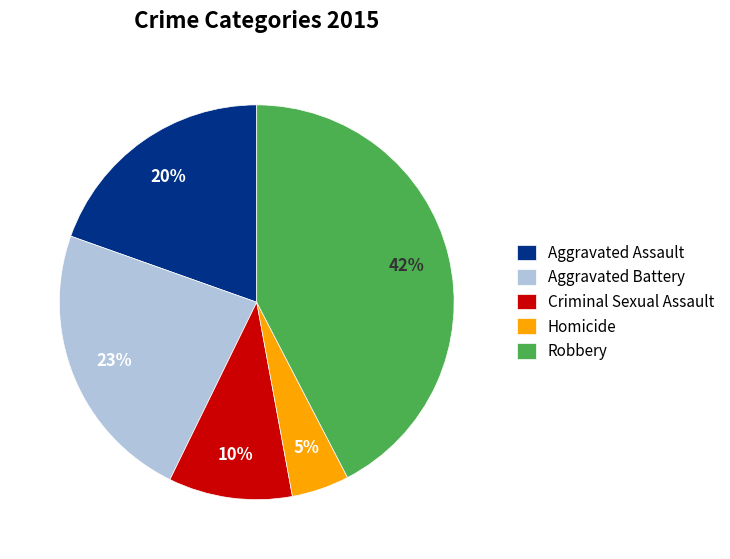

Does any single category account for the majority?

No